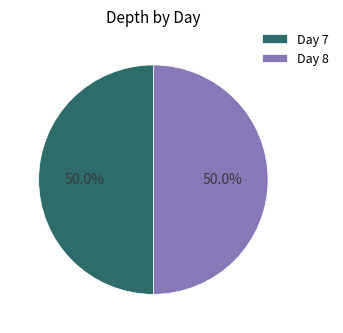

Combined, what portion of the pie is Day 8 and Day 7?

100.0%